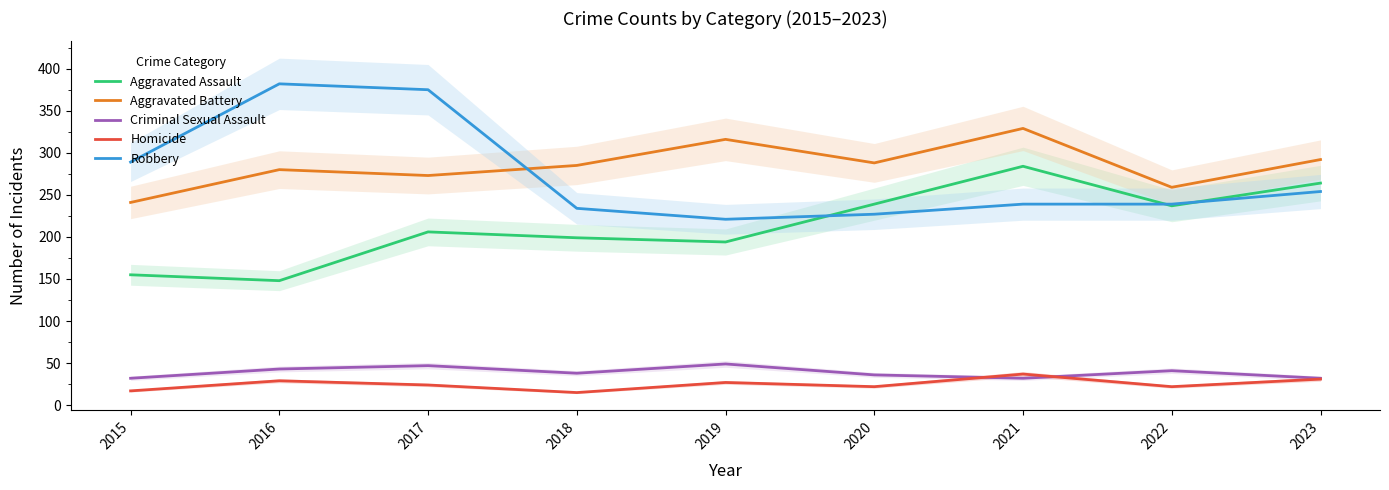

What are all the series names shown in the legend?

Aggravated Assault, Aggravated Battery, Criminal Sexual Assault, Homicide, Robbery